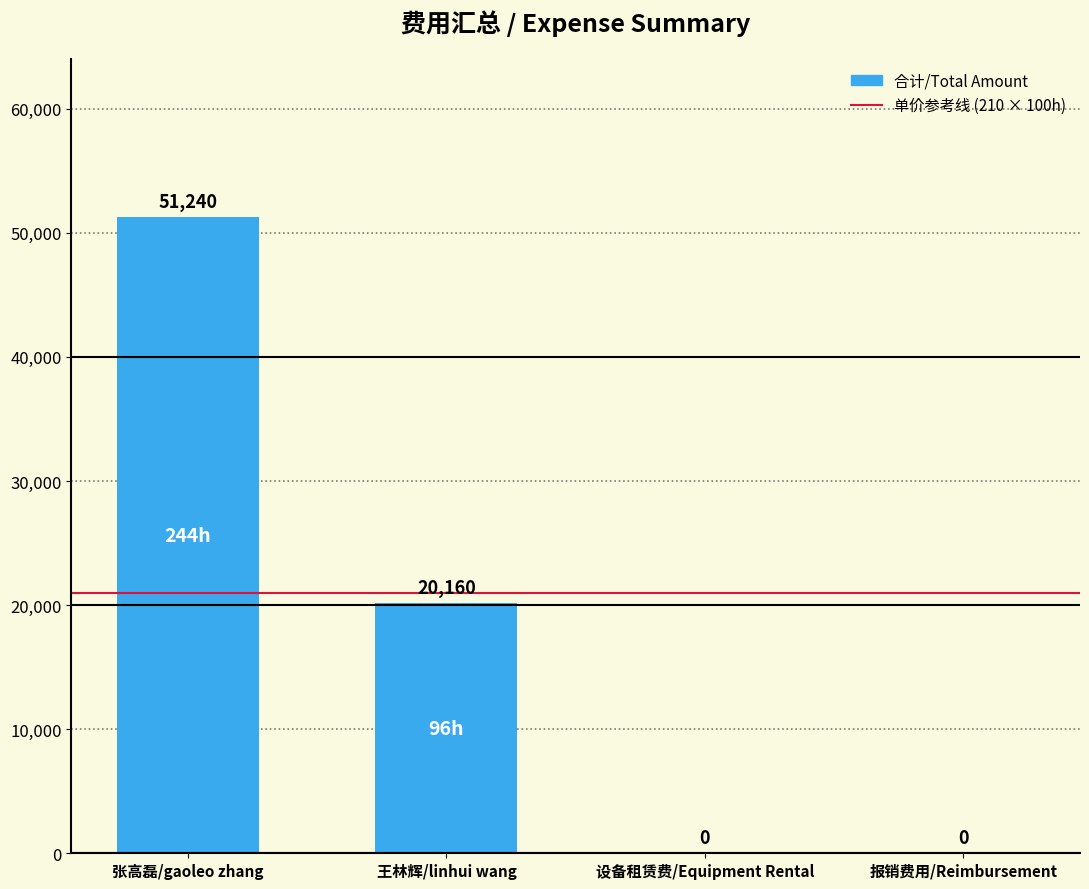

The chart shows a value of 20160 at 王林辉/linhui wang. True or false?

True